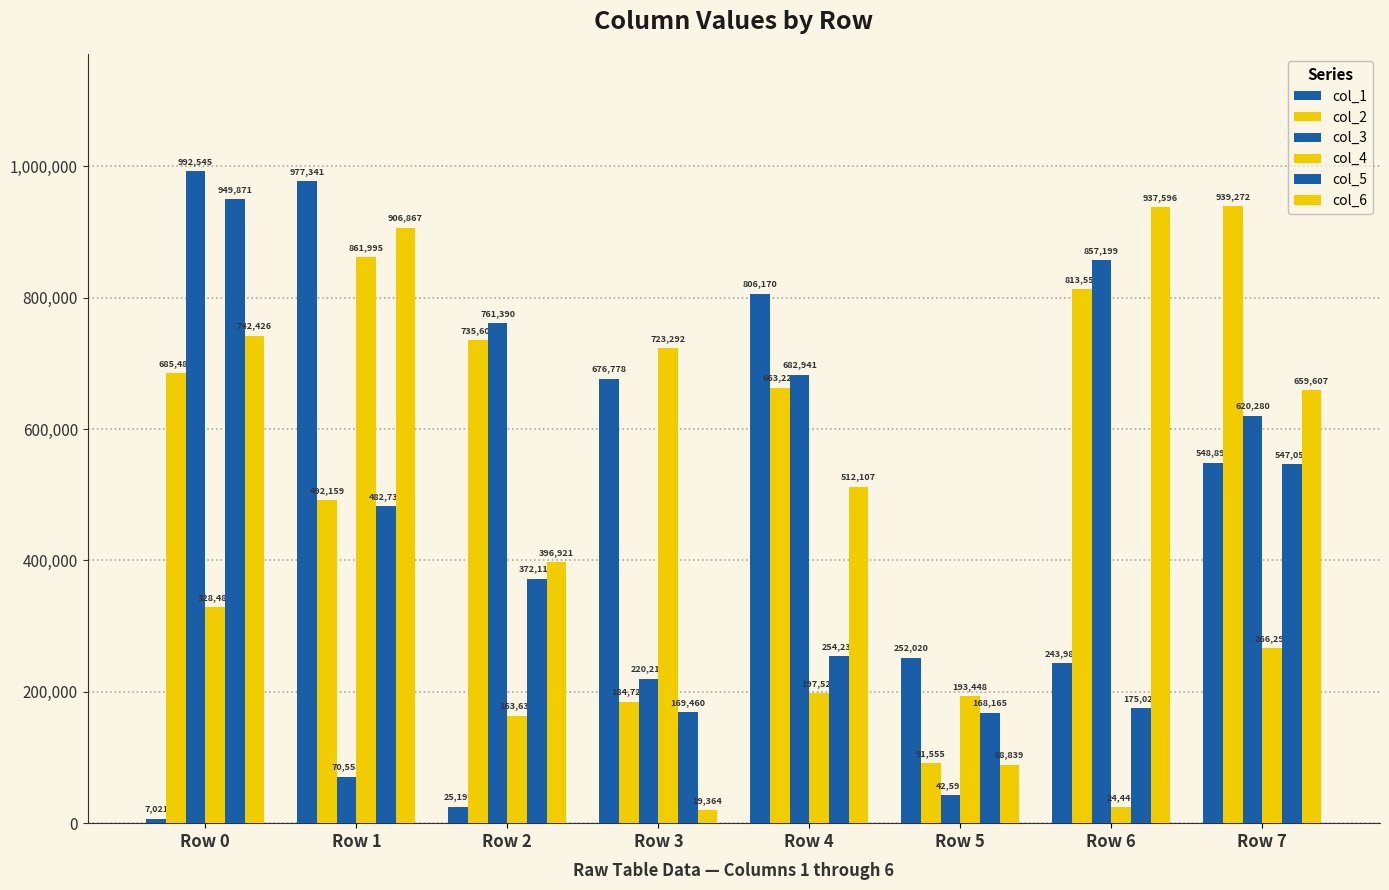

How many categories are shown in the chart?

8